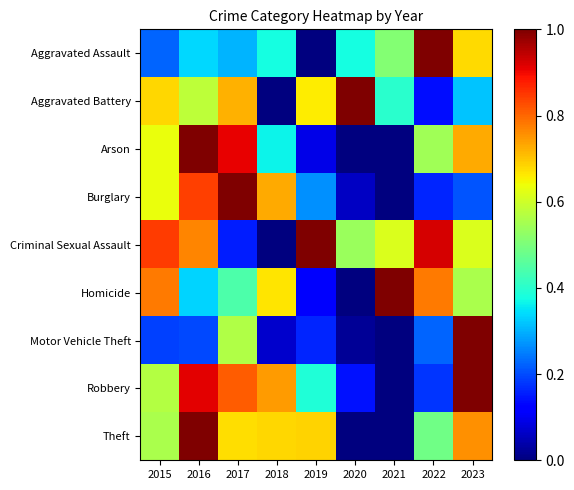

Which category has the lowest value across all series?

2019